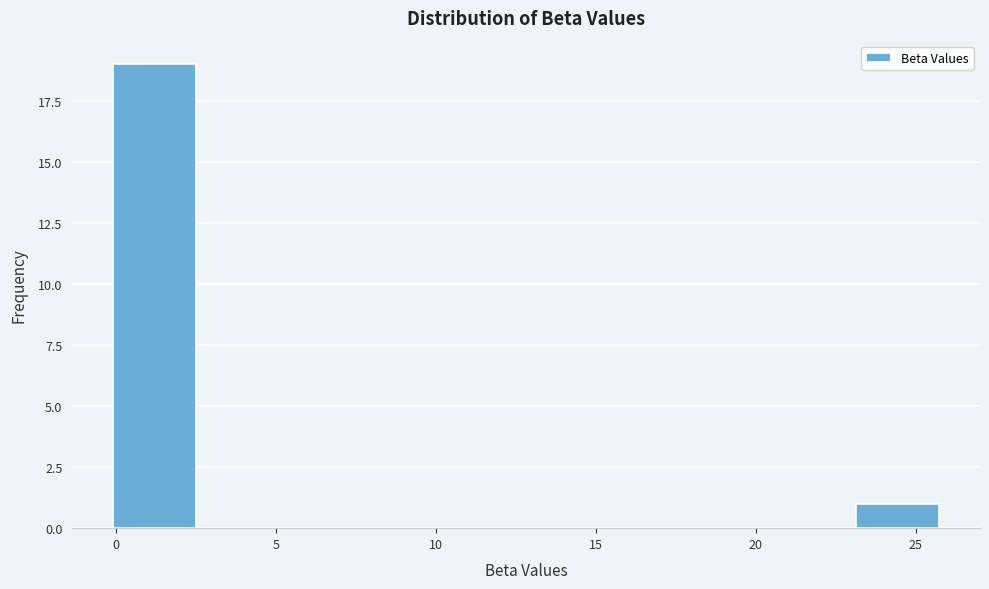

Reading left to right, list every bar in this chart as the range it spans on the x-axis followed by its height. Neither the bar edges nor the heights are printed on the chart, so give them approximately, as read against the axes.

0.0 to 2.5: 19
2.5 to 5.0: 0
5.0 to 7.5: 0
7.5 to 10.0: 0
10.0 to 13.0: 0
13.0 to 15.5: 0
15.5 to 18.0: 0
18.0 to 20.5: 0
20.5 to 23.0: 0
23.0 to 25.5: 1